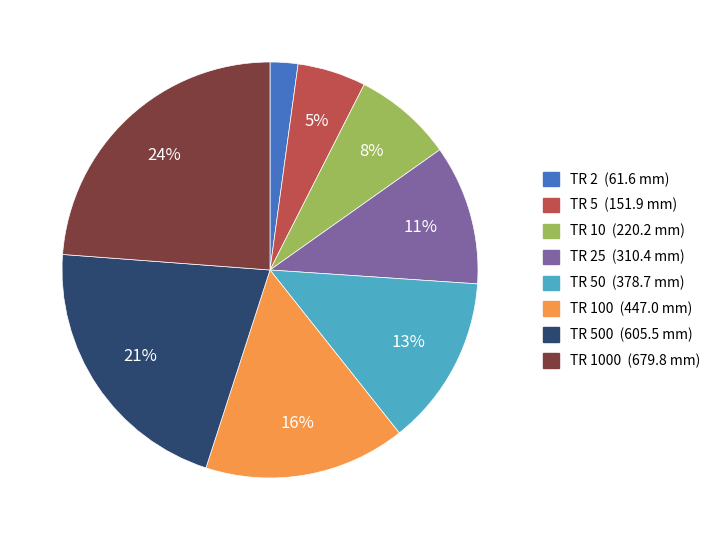

Does any single category account for the majority?

No